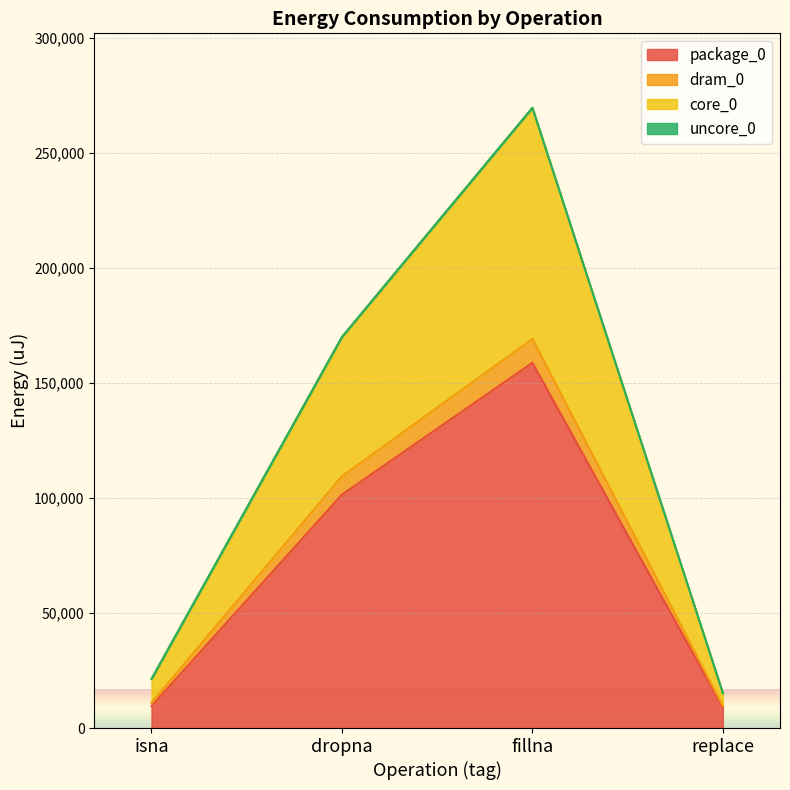

Which category has the highest value across all series?

fillna